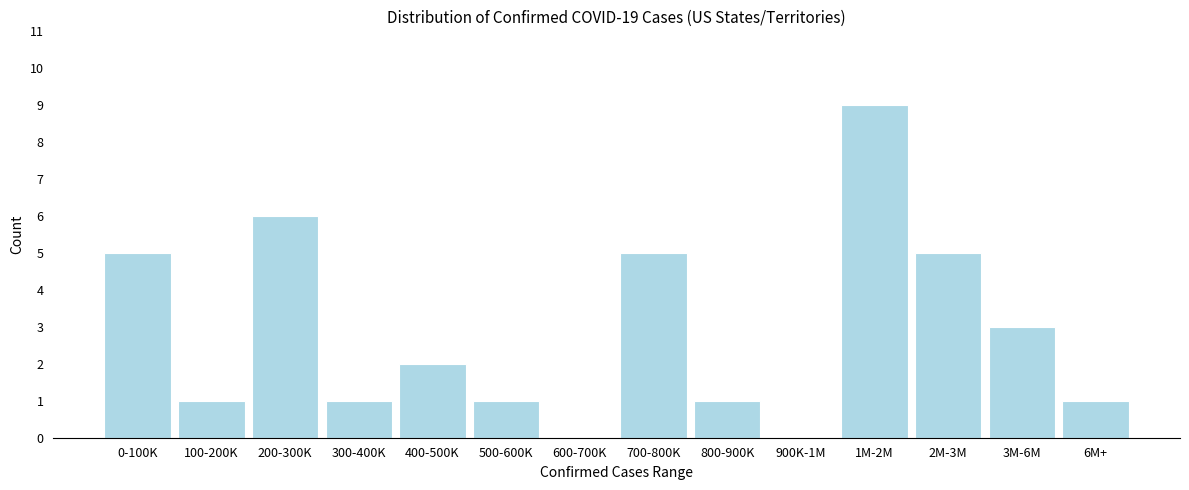

Reading left to right, extract all data points from this chart.

0-100K=5	100-200K=1	200-300K=6	300-400K=1	400-500K=2	500-600K=1	600-700K=0	700-800K=5	800-900K=1	900K-1M=0	1M-2M=9	2M-3M=5	3M-6M=3	6M+=1